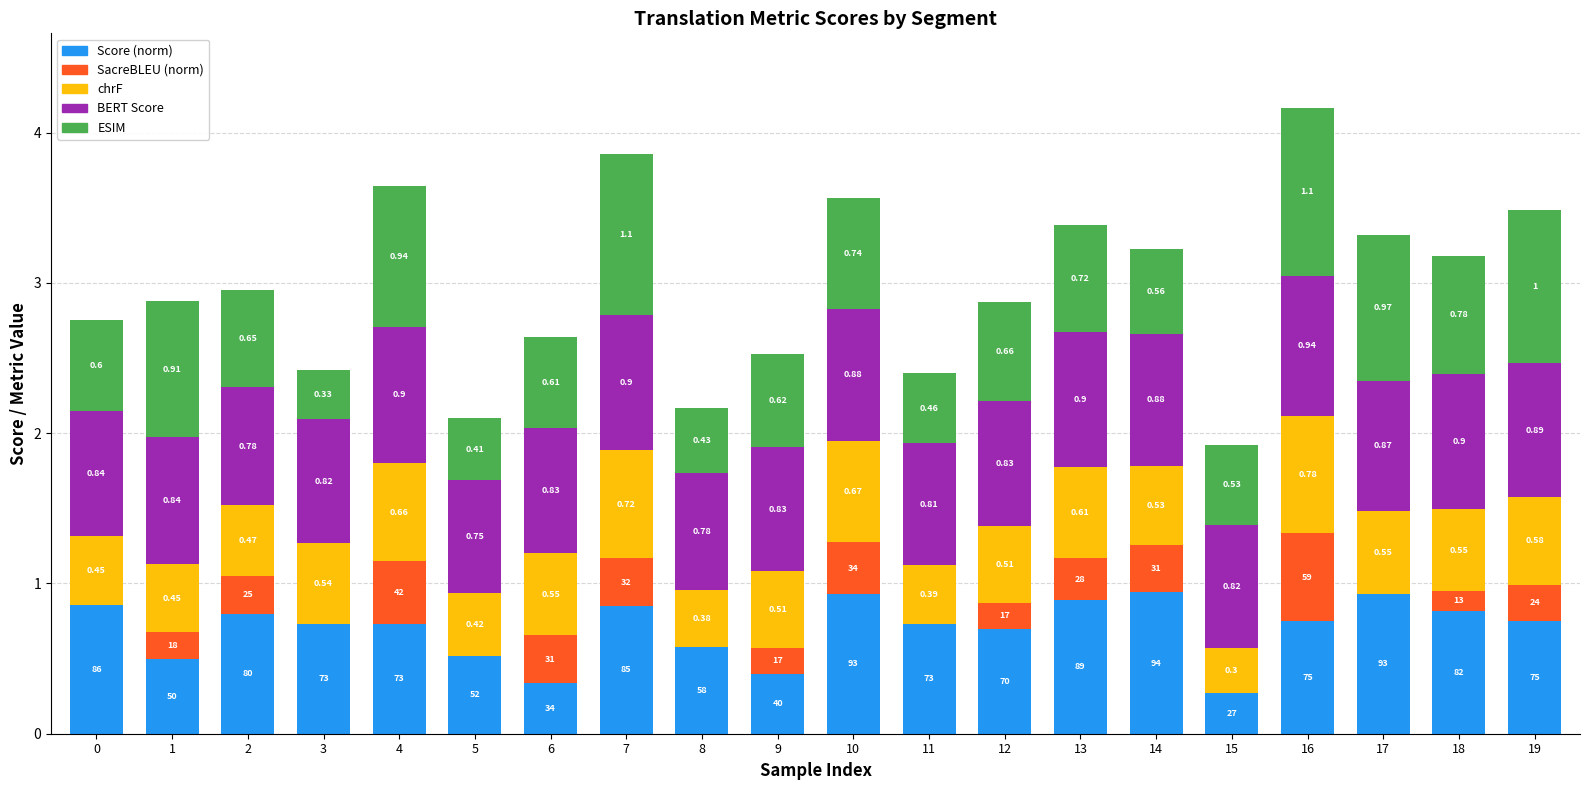

At which category is the sum across all series the highest?

16